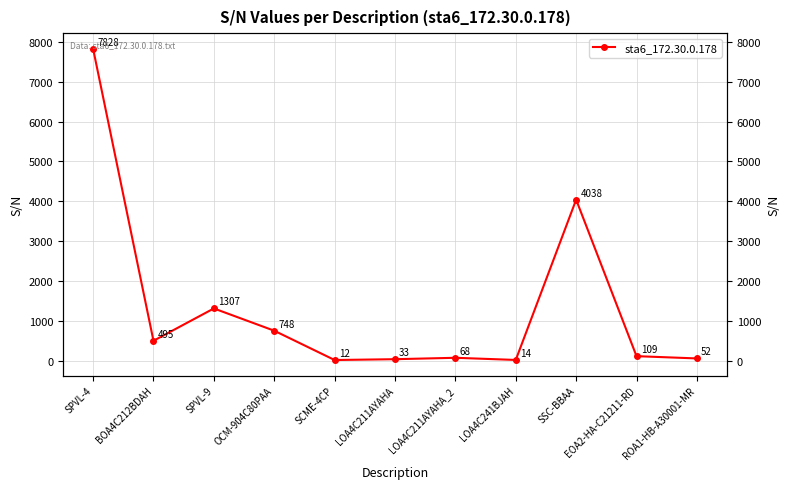

Reading right to left, what are all the values shown in this chart?

52	109	4038	14	68	33	12	748	1307	495	7828